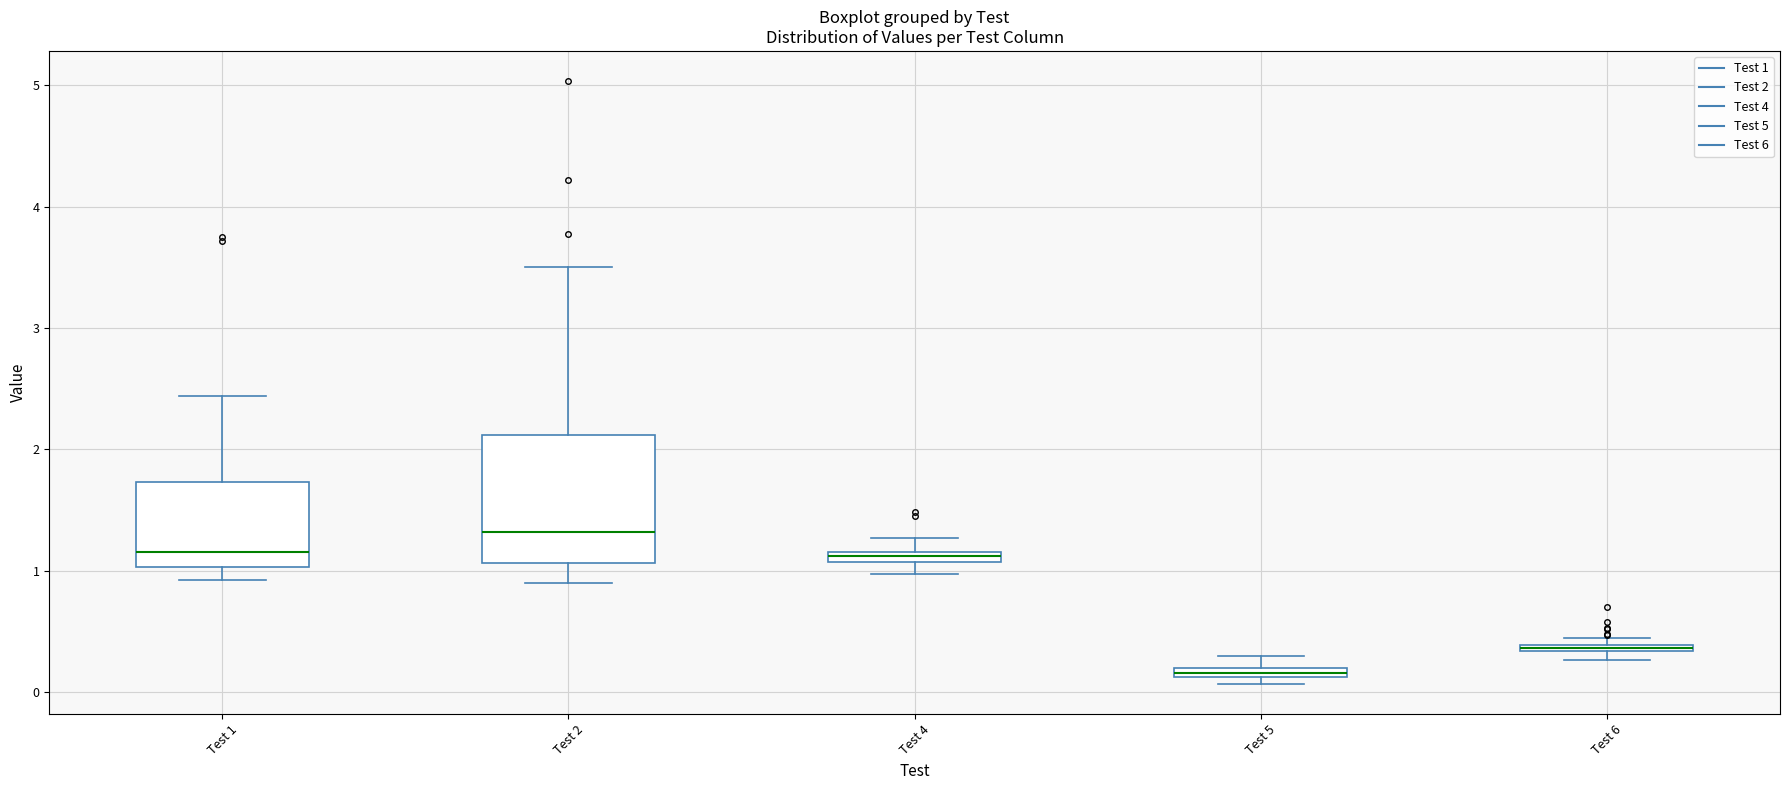

Where is the upper edge of the box for Test 2 on the y-axis? The values are not printed on the chart, so give them approximately, as read against the axis.

2.1